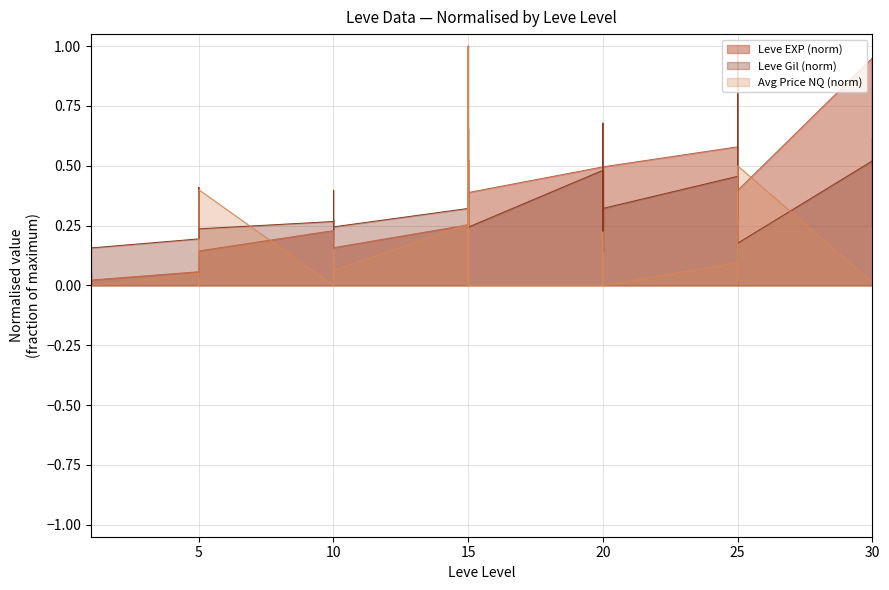

At which label does currentAveragePriceNQ reach its minimum?

1